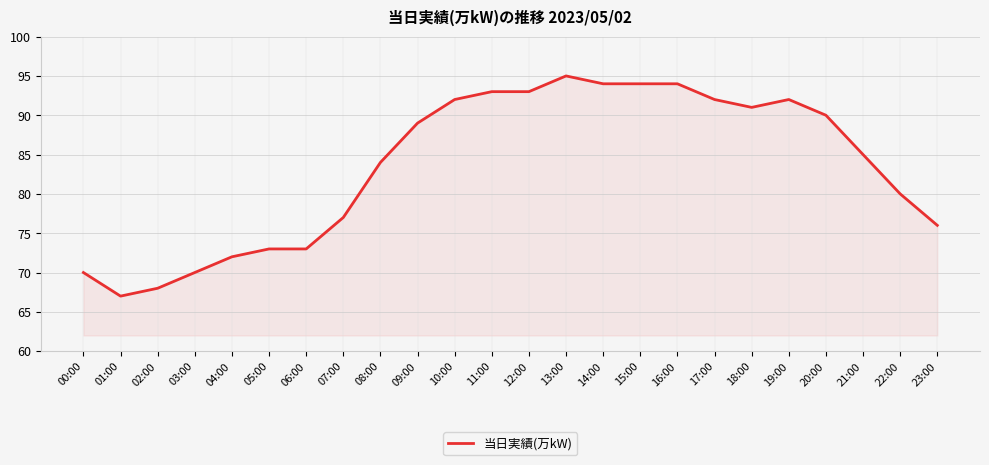

What is the change in value from 04:00 to 10:00?

+20